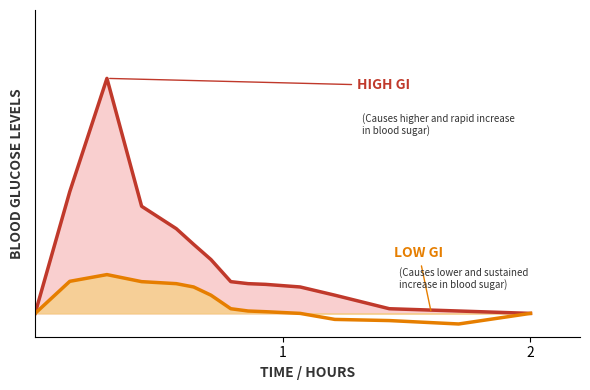

Which series has the widest spread of values?

HIGH GI line